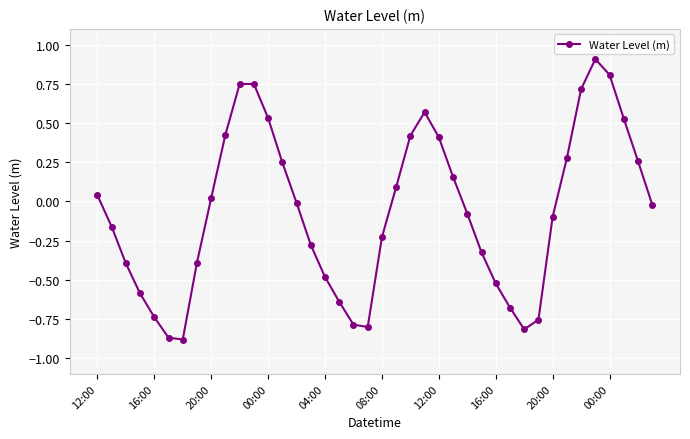

What is the greatest value displayed?

0.9